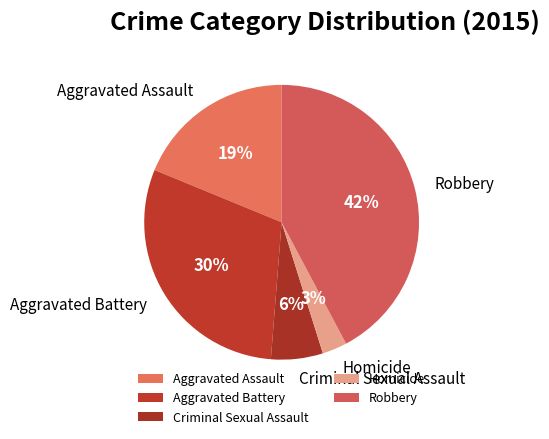

How many slices are in this pie chart?

5